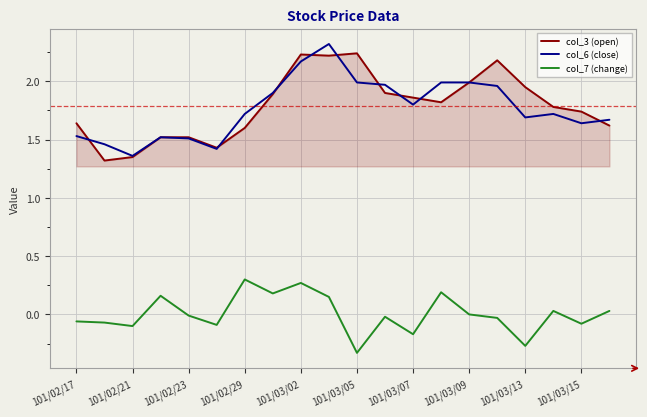

What is the maximum value shown in the chart?

2.3